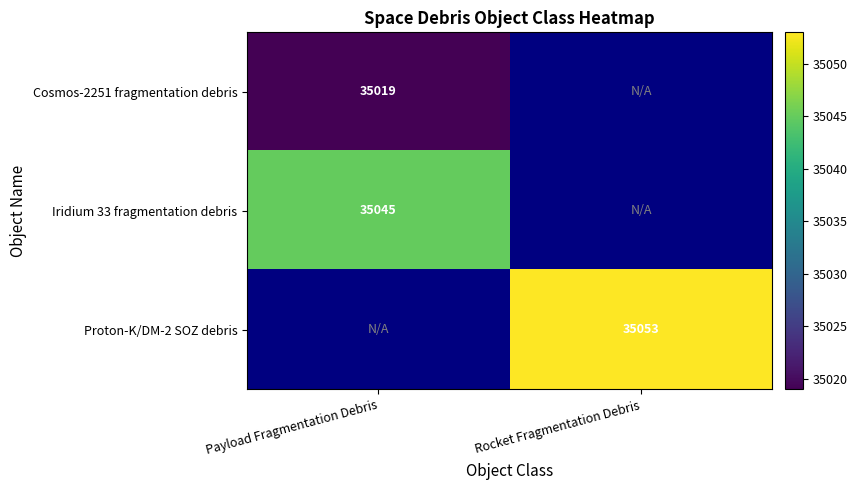

The value of Proton-K/DM-2 SOZ debris at Rocket Fragmentation Debris is 35053. True or false?

True